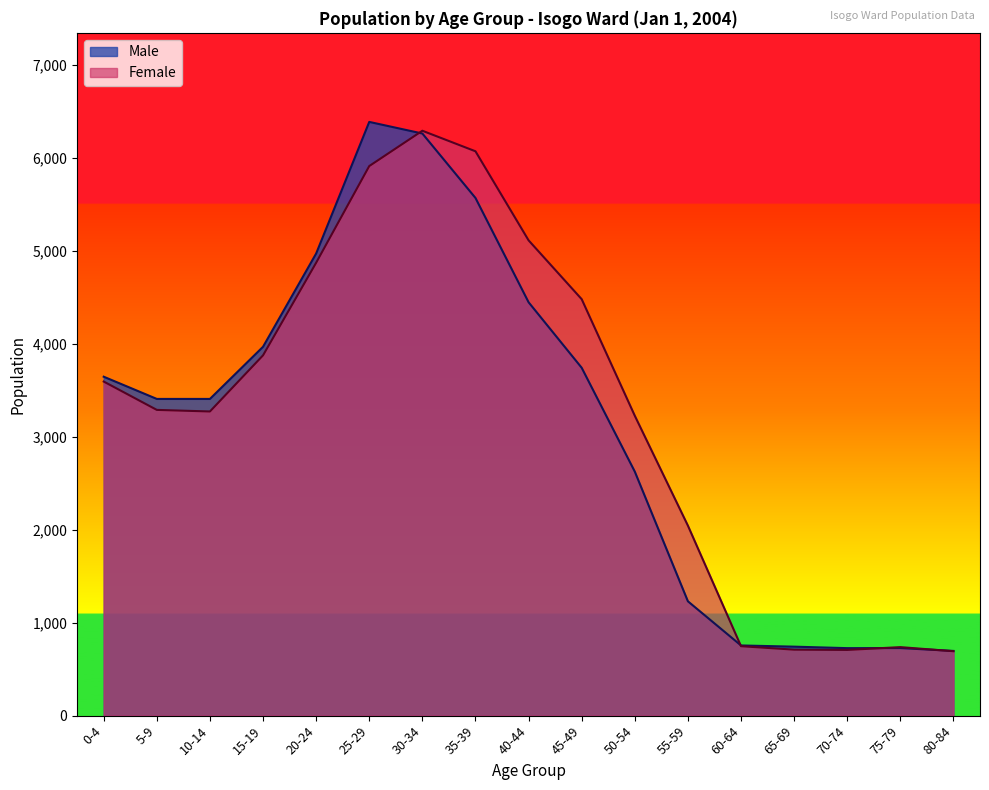

True or false: Female has more than 1 interior local peaks.

True